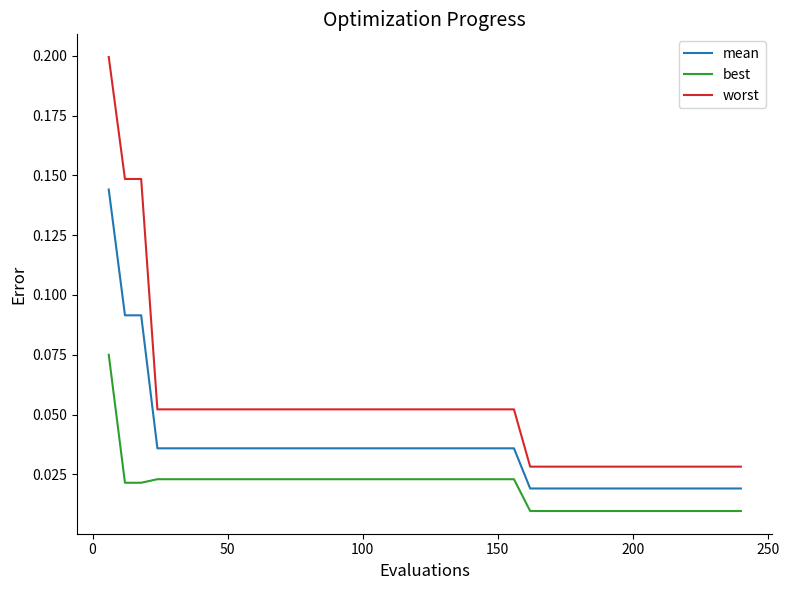

Which series has the largest total across all categories?

worst